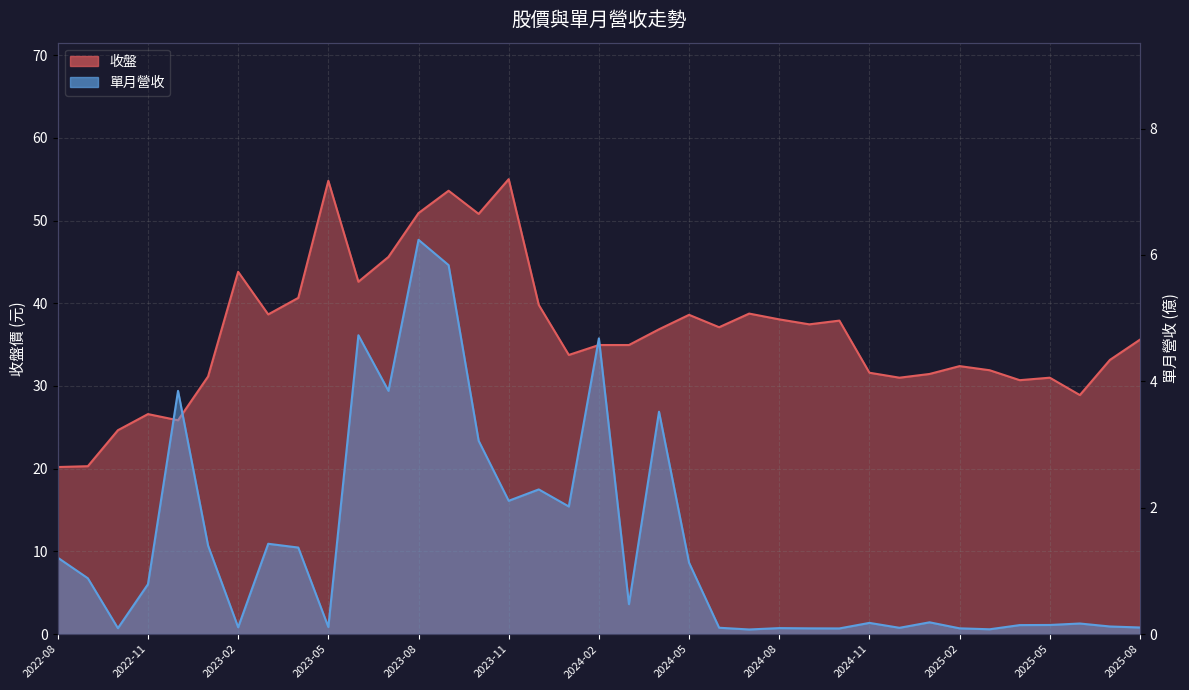

How many interior local peaks does the 單月營收 series have?

11